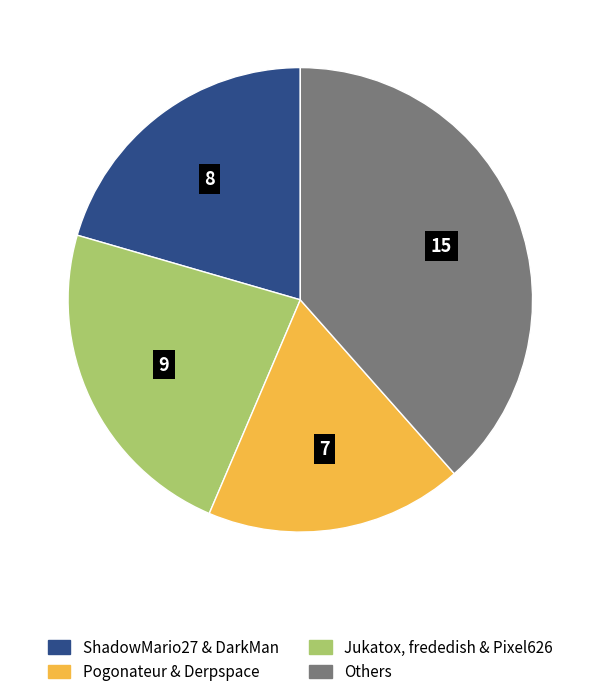

Does any single category account for the majority?

No